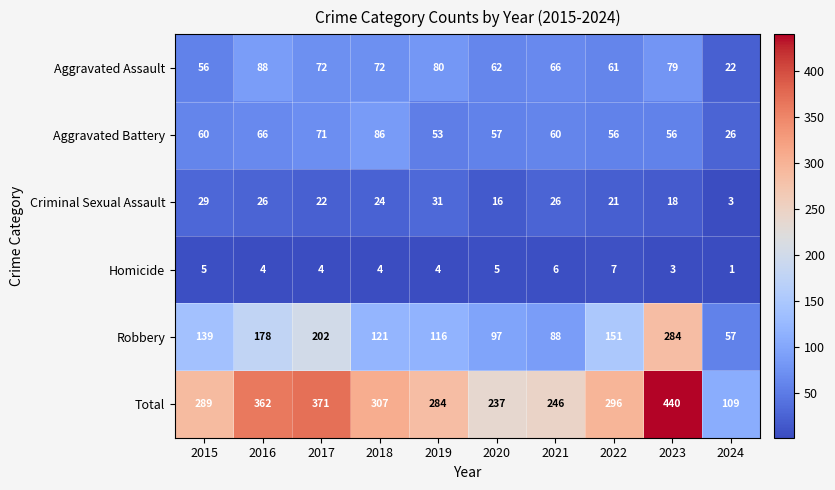

At 2016, list the series in order from smallest to largest.

Homicide, Criminal Sexual Assault, Aggravated Battery, Aggravated Assault, Robbery, Total